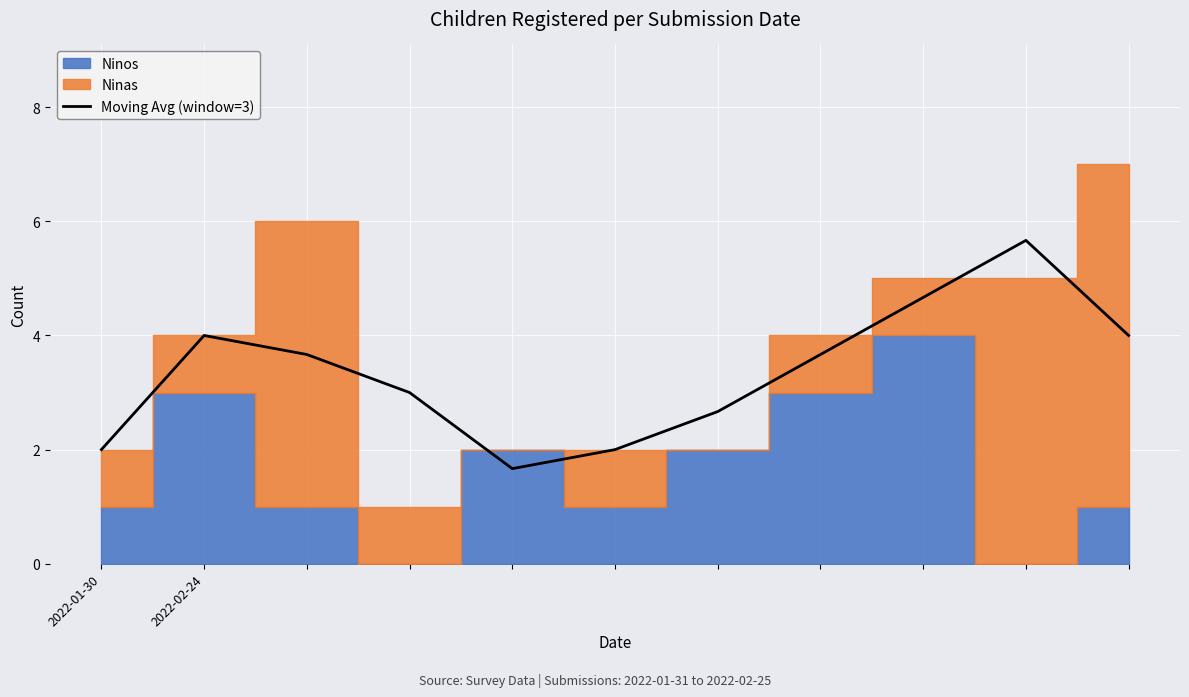

How many points are higher than both their immediate neighbors (excluding endpoints)?

2